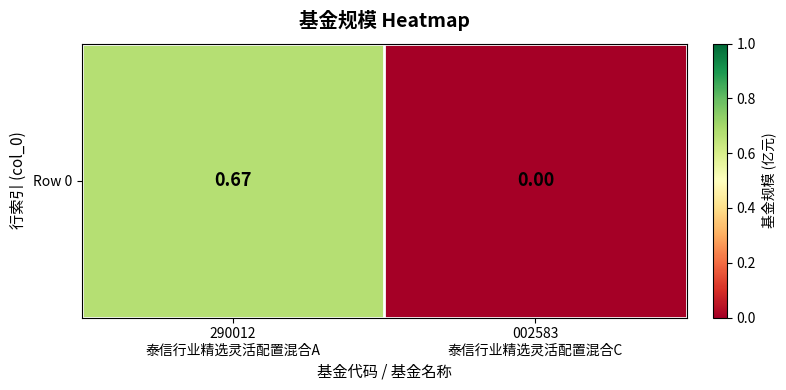

Rank the categories by value from lowest to highest.

002583
泰信行业精选灵活配置混合C, 290012
泰信行业精选灵活配置混合A